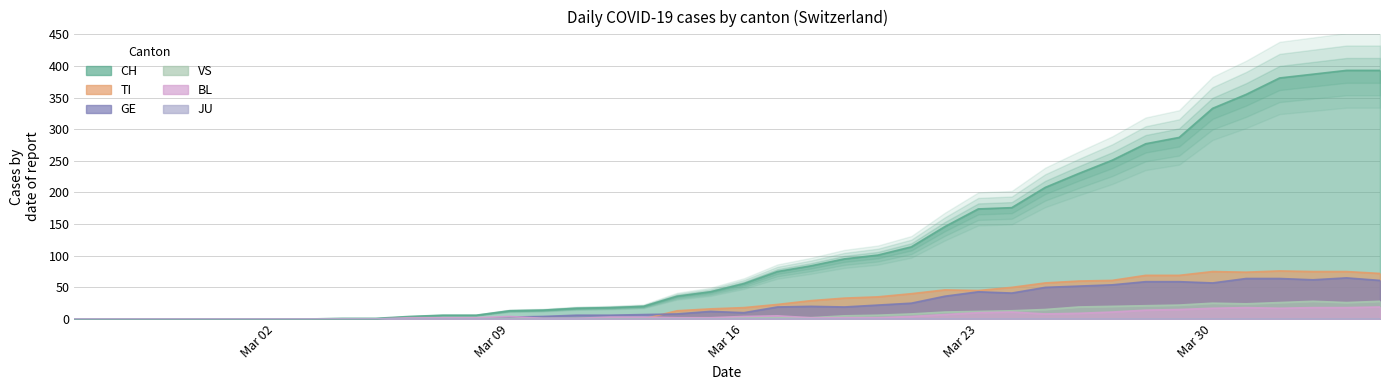

Which category has the lowest value across all series?

Mar 02